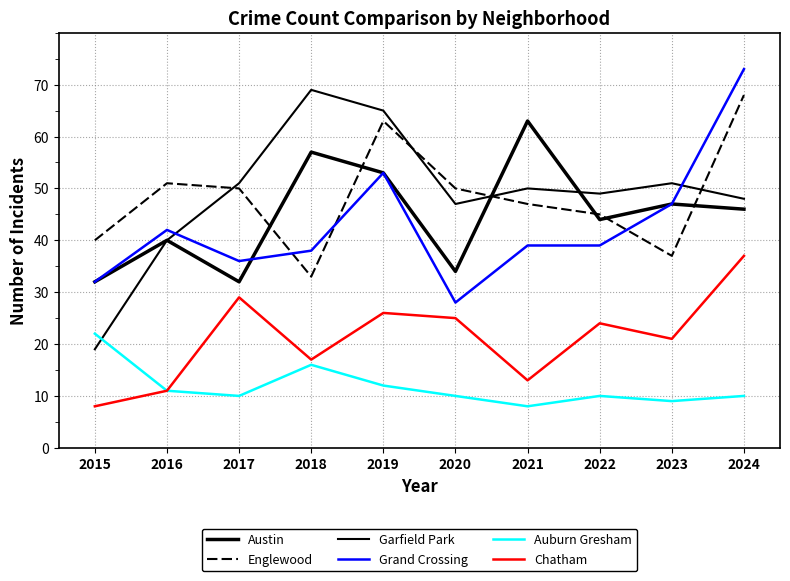

True or false: Chatham has more than 2 points higher than both neighbors.

True